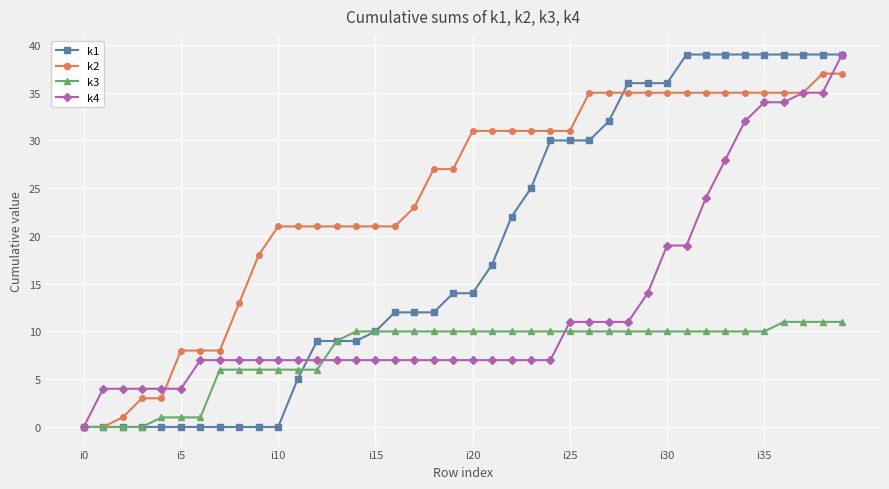

Which series has the largest total across all categories?

k2